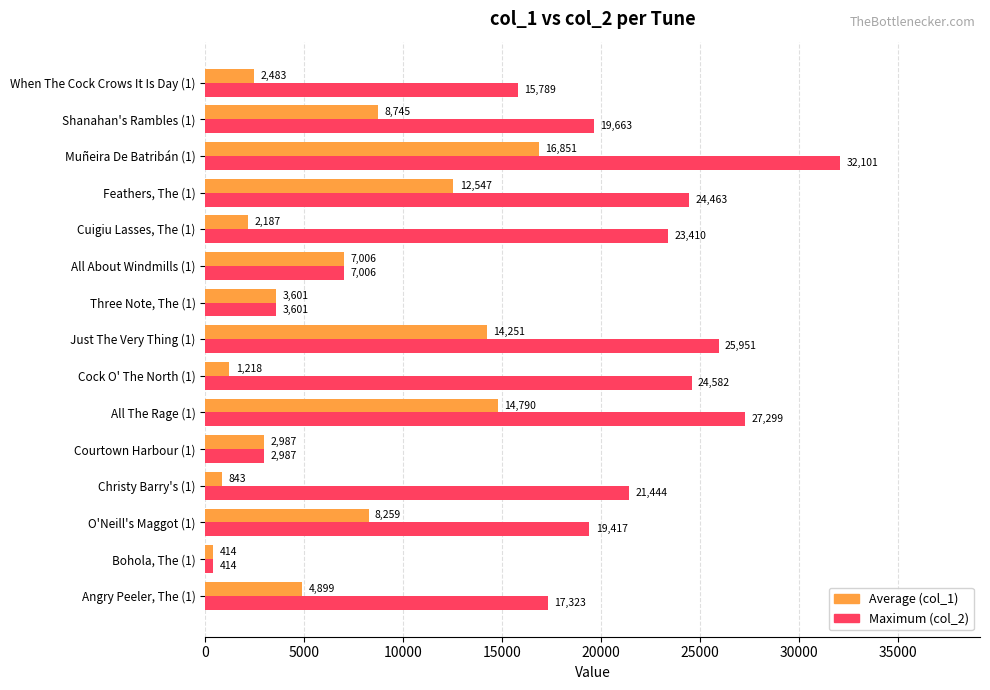

The Average (col_1) series shows 2987 at Courtown Harbour (1). True or false?

True